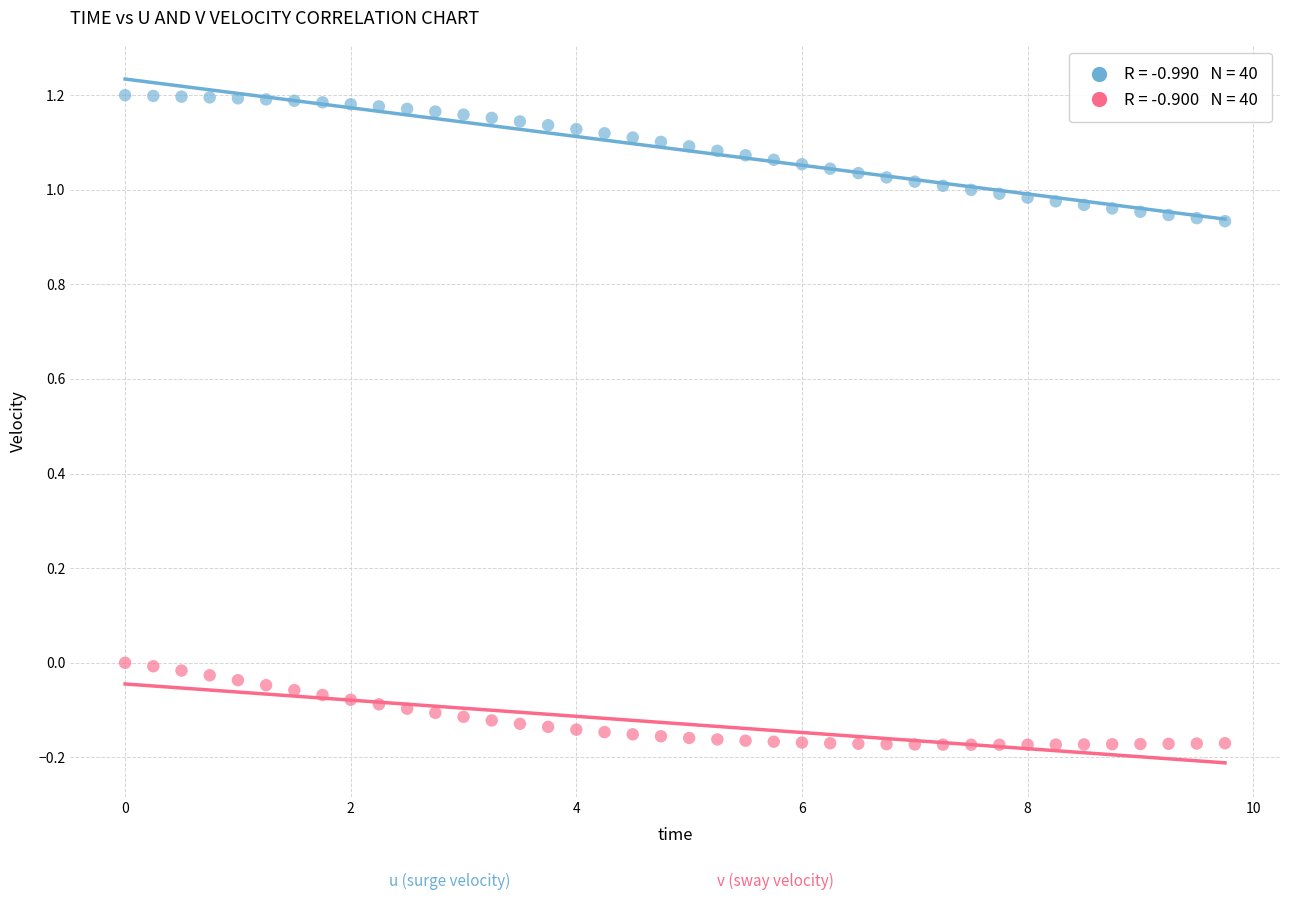

Across all data points, what is the range of X values (max minus min)?

9.8